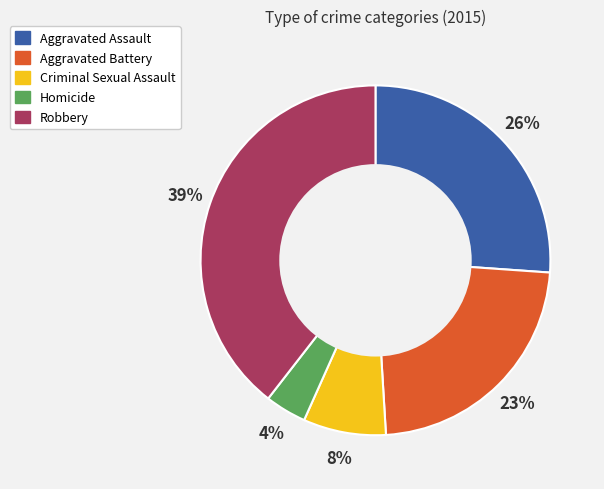

Which slice is the largest?

Robbery